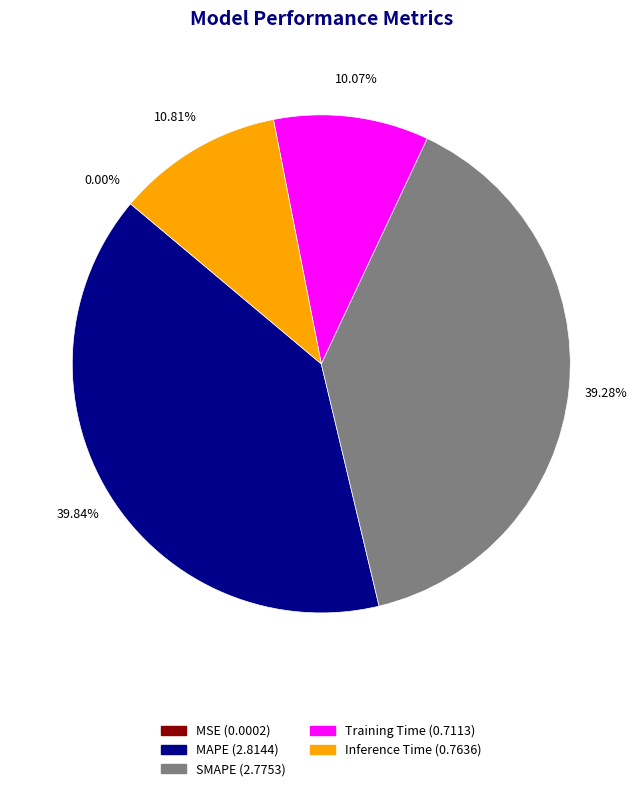

What percentage is the Training Time slice, to the nearest percent?

10%